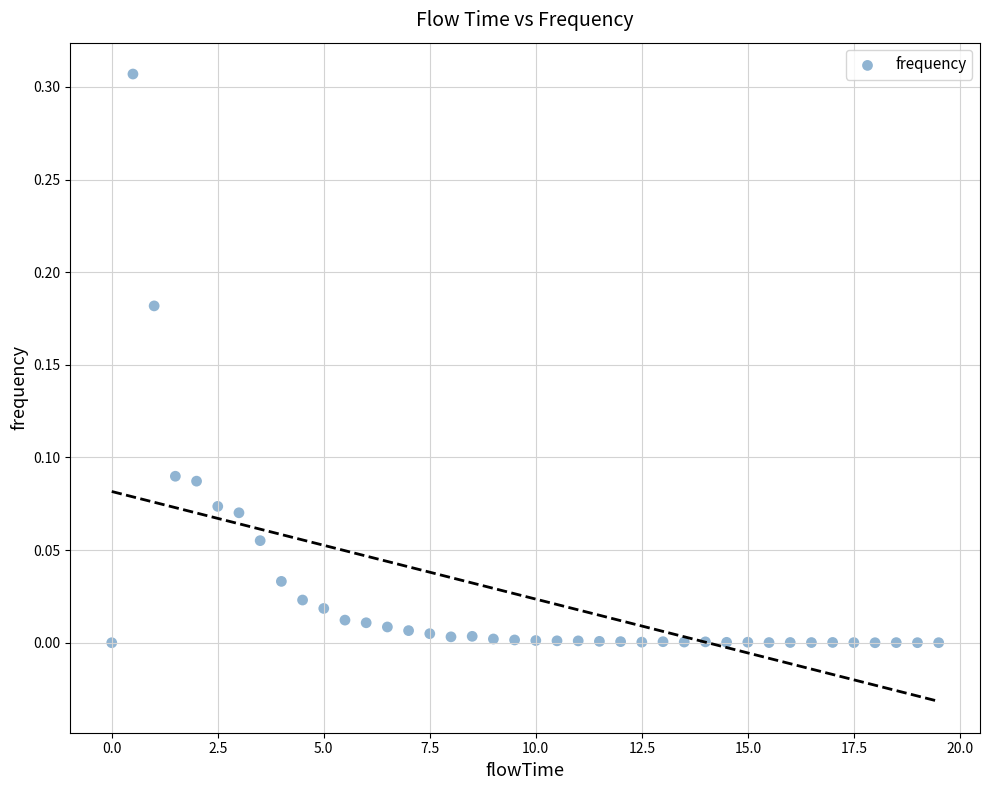

What is the range of X values (max minus min)?

19.5